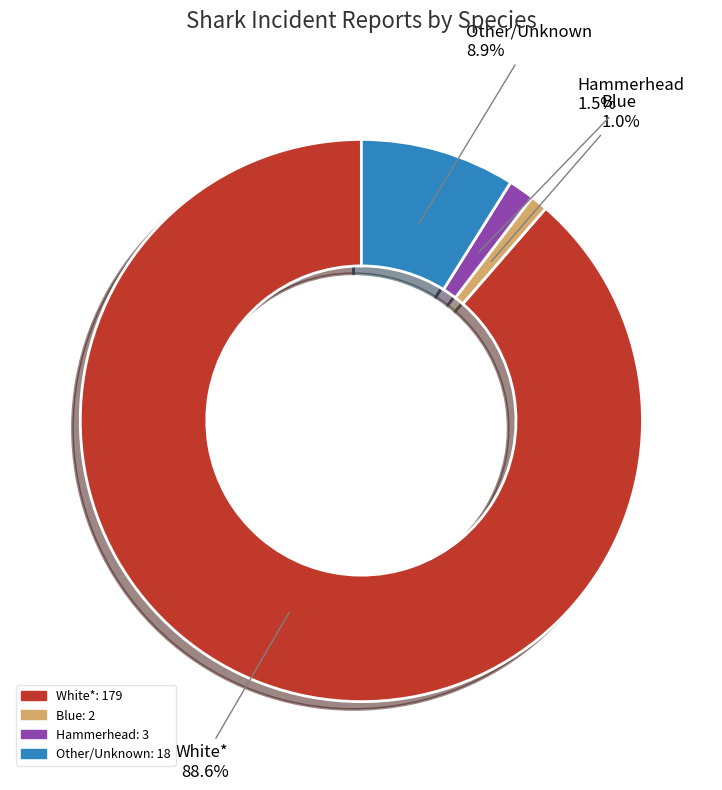

Does White* represent more than half of the total?

Yes